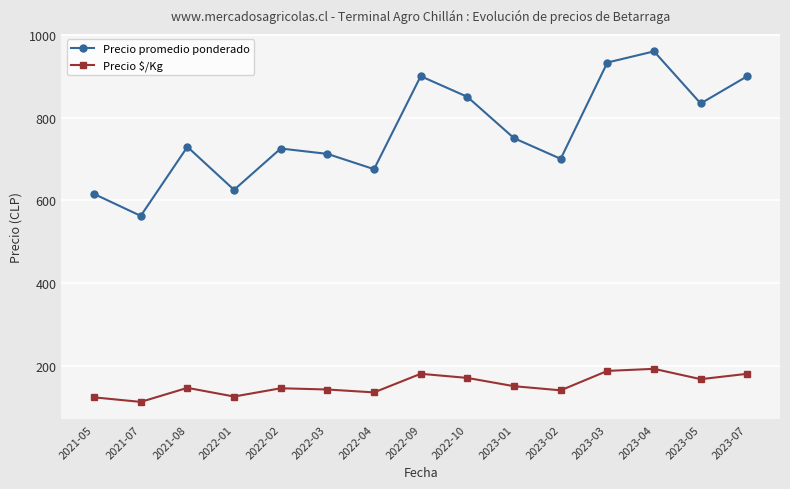

What is the total value across all series at 2023-05?

1001